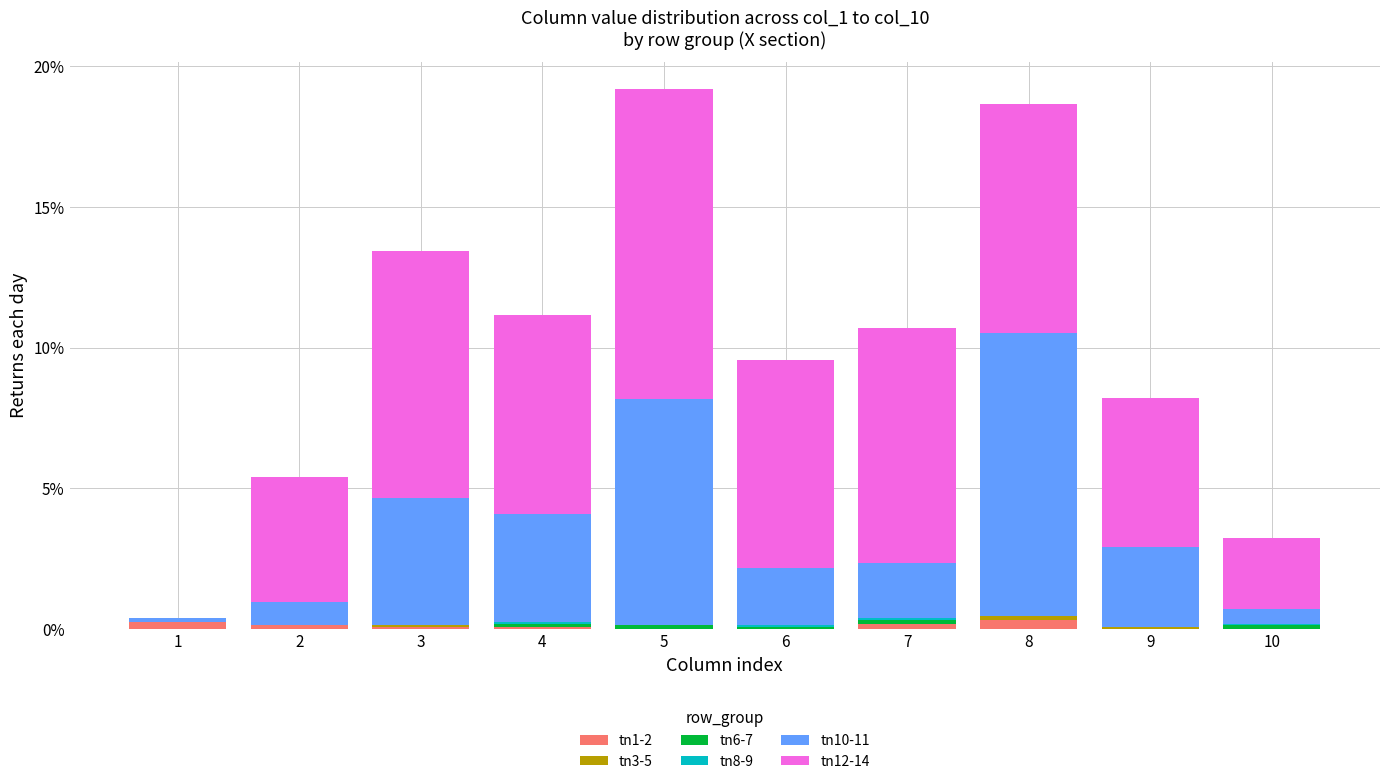

True or false: tn1-2 has a value of 0.3 at 1.

True